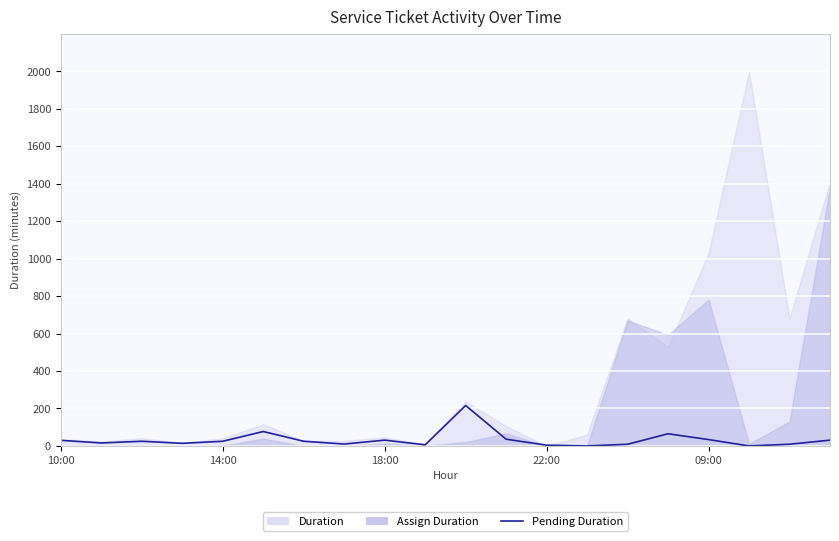

What is the value of the 15th point from the left?

9